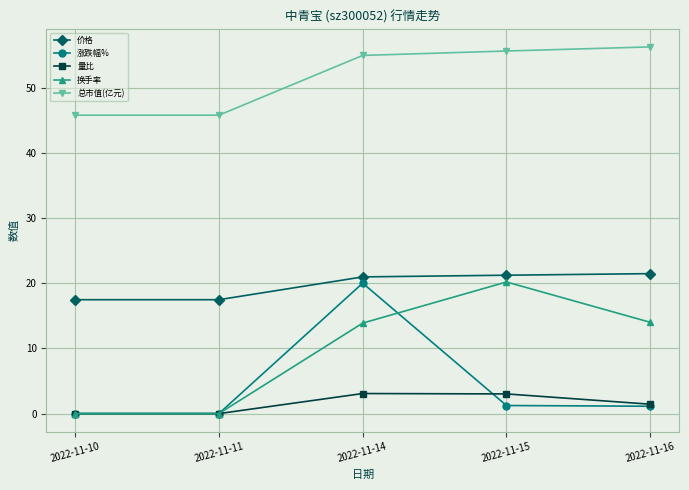

At which label does 换手率 first exceed 13?

2022-11-14